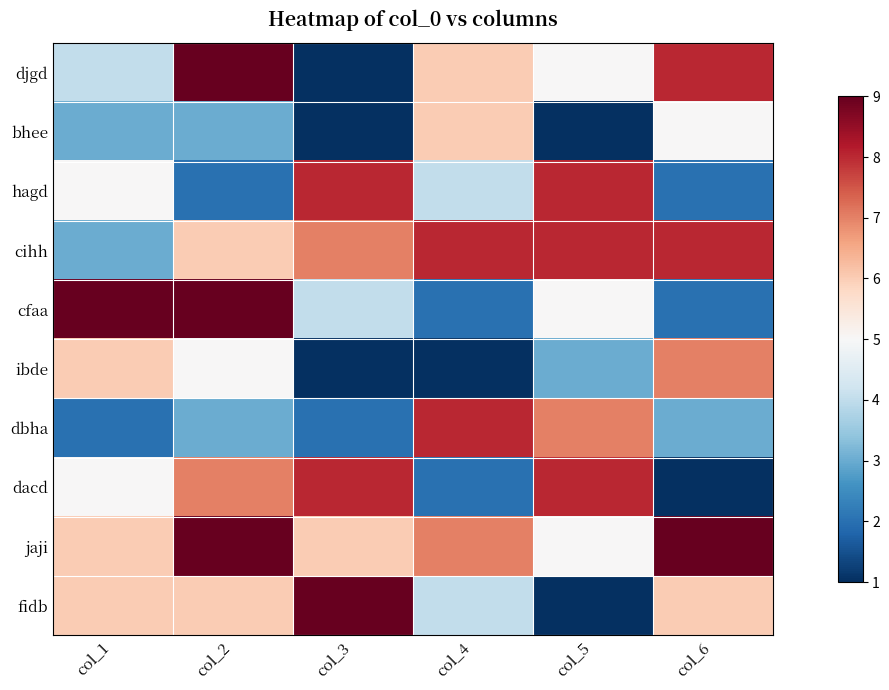

What is the total value across all series at col_6?

51